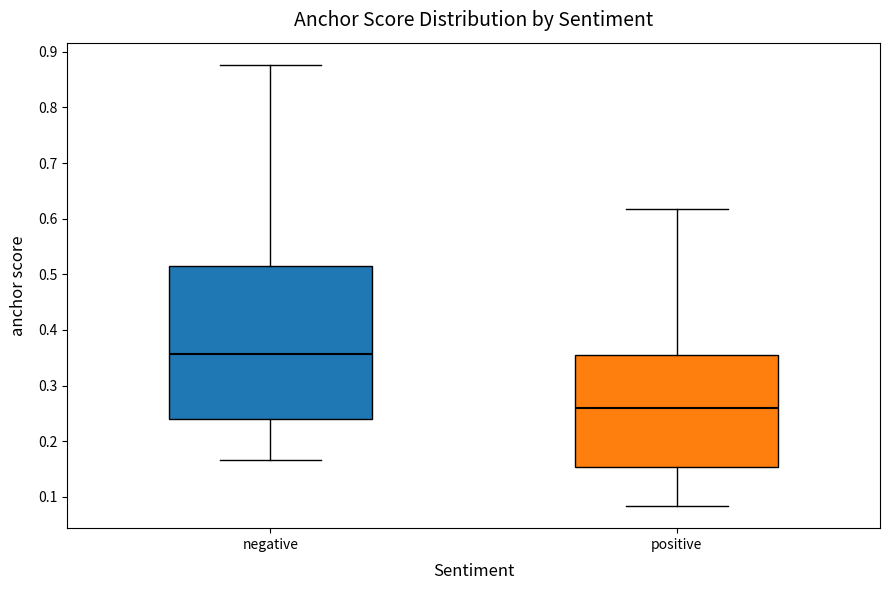

Which box has the lowest median line?

positive